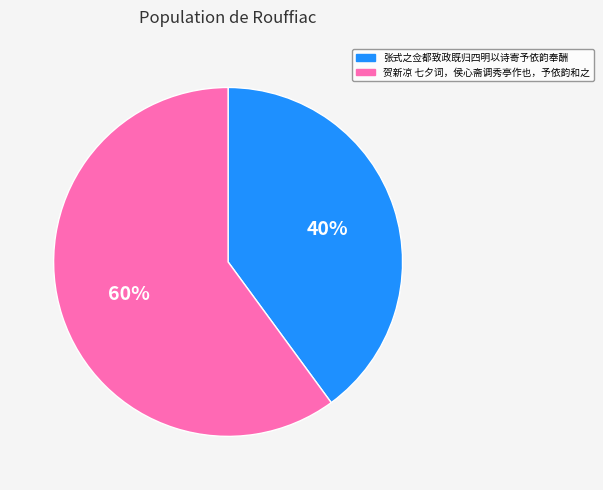

How many segments does this pie chart have?

2